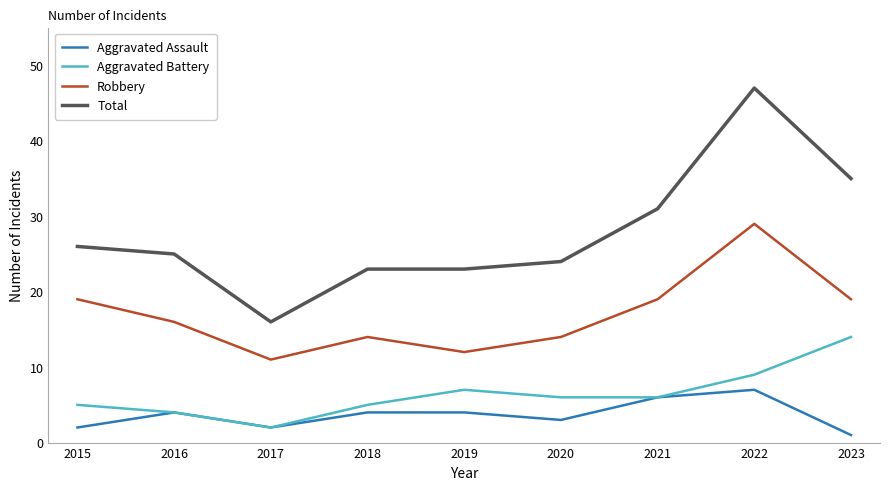

At how many categories does at least one series exceed 28?

3